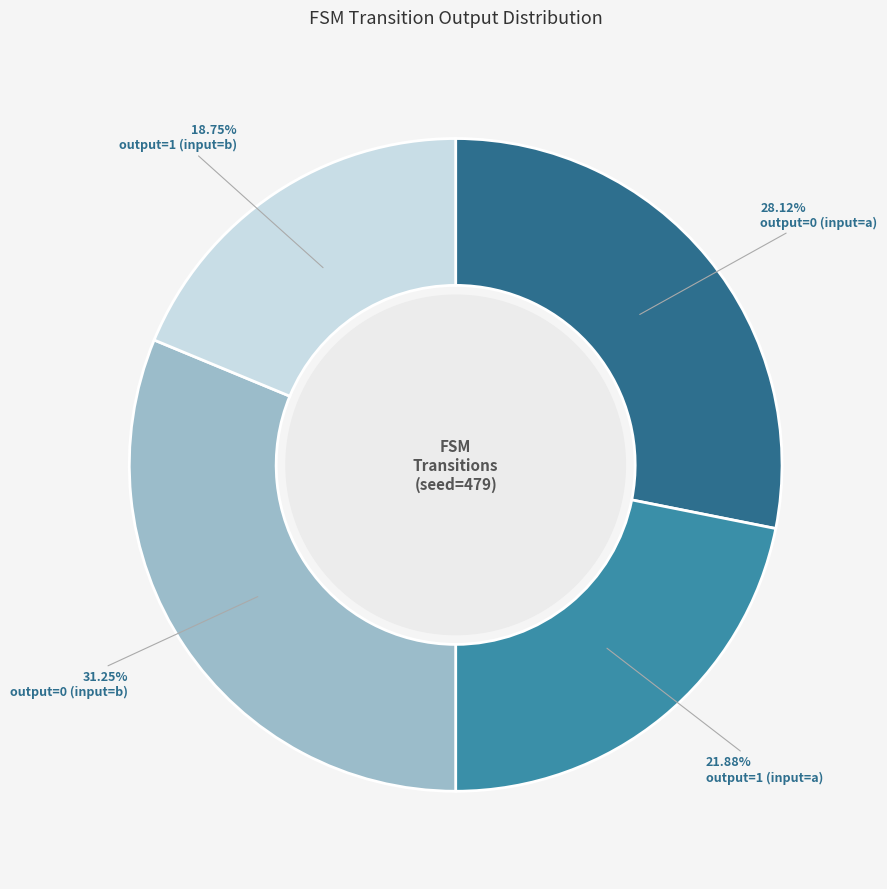

Does any single category account for the majority?

No